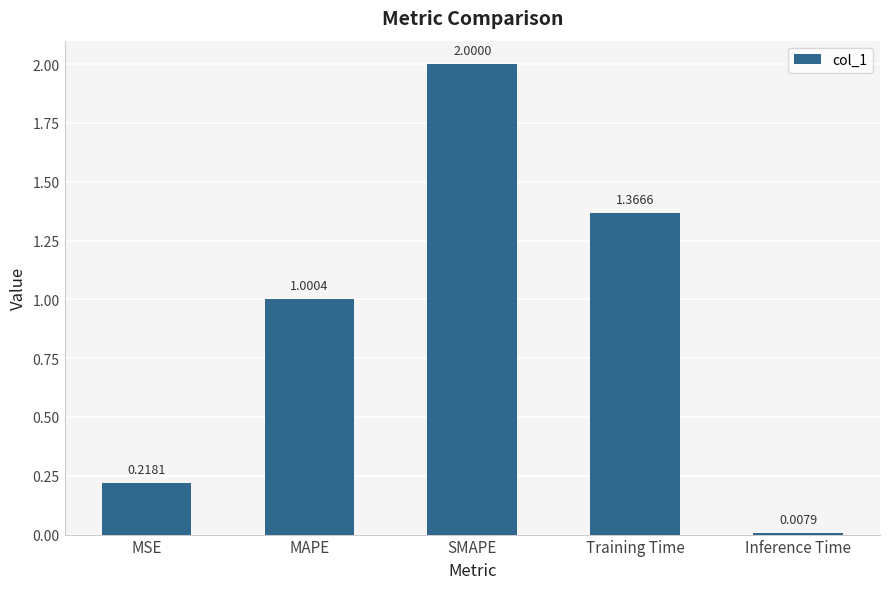

Which label corresponds to the largest value in the chart?

SMAPE